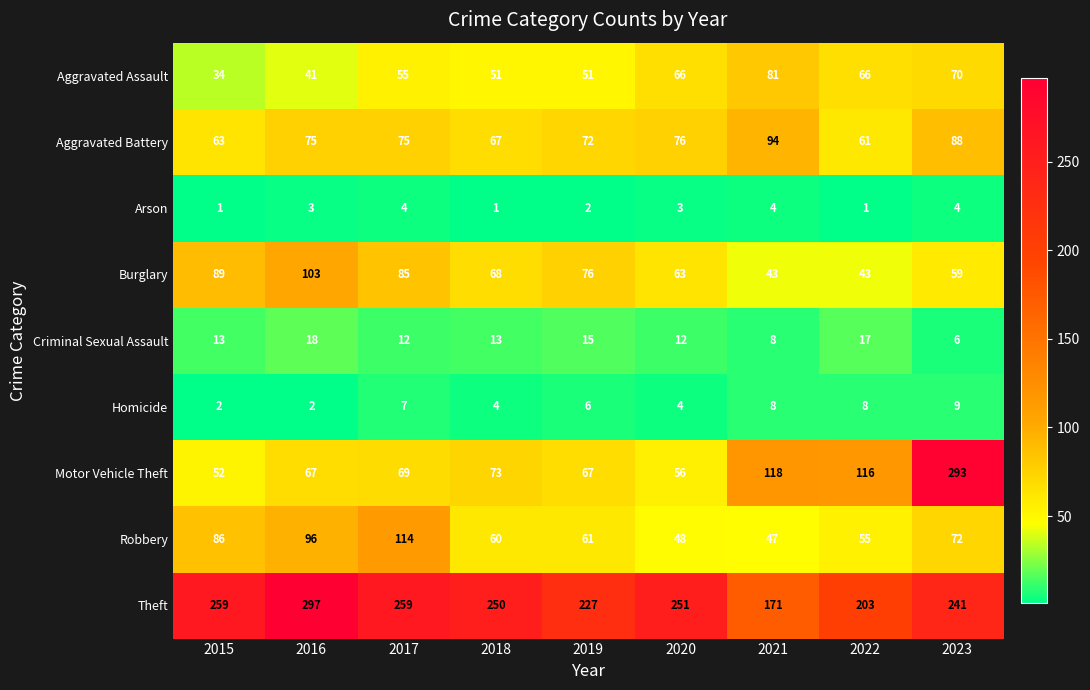

What is the sum of all Theft values?

2158